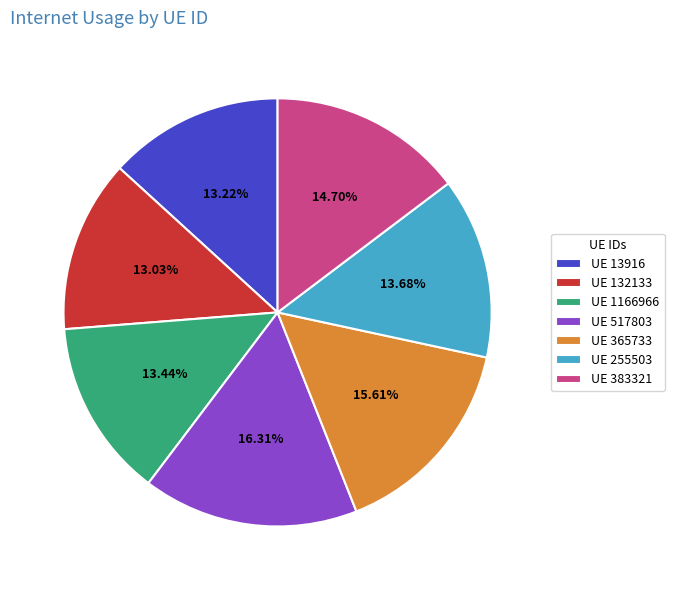

Does any single category account for the majority?

No